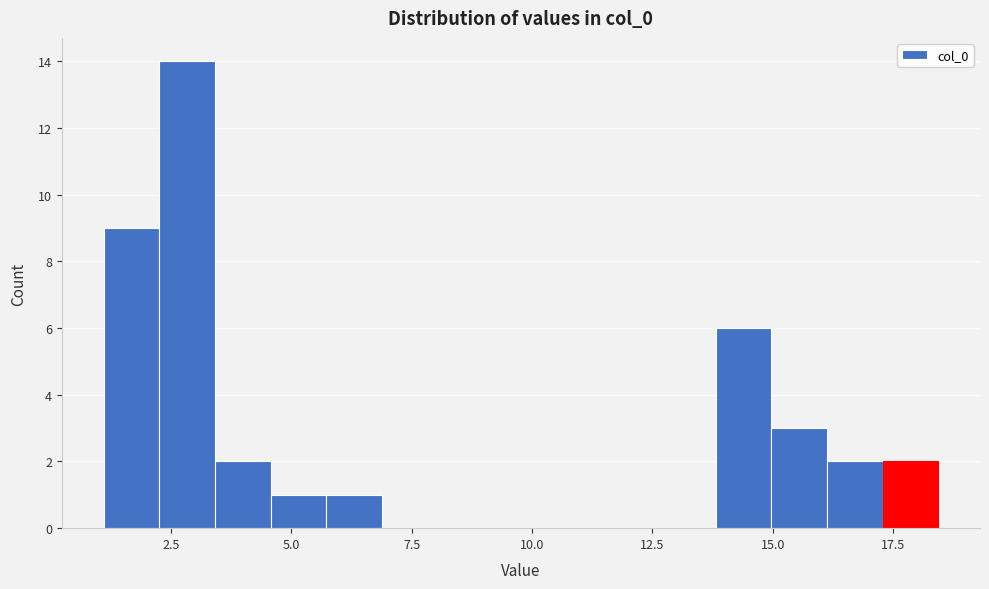

Read against the x-axis, roughly where is the centre of the tallest bar?

3.0